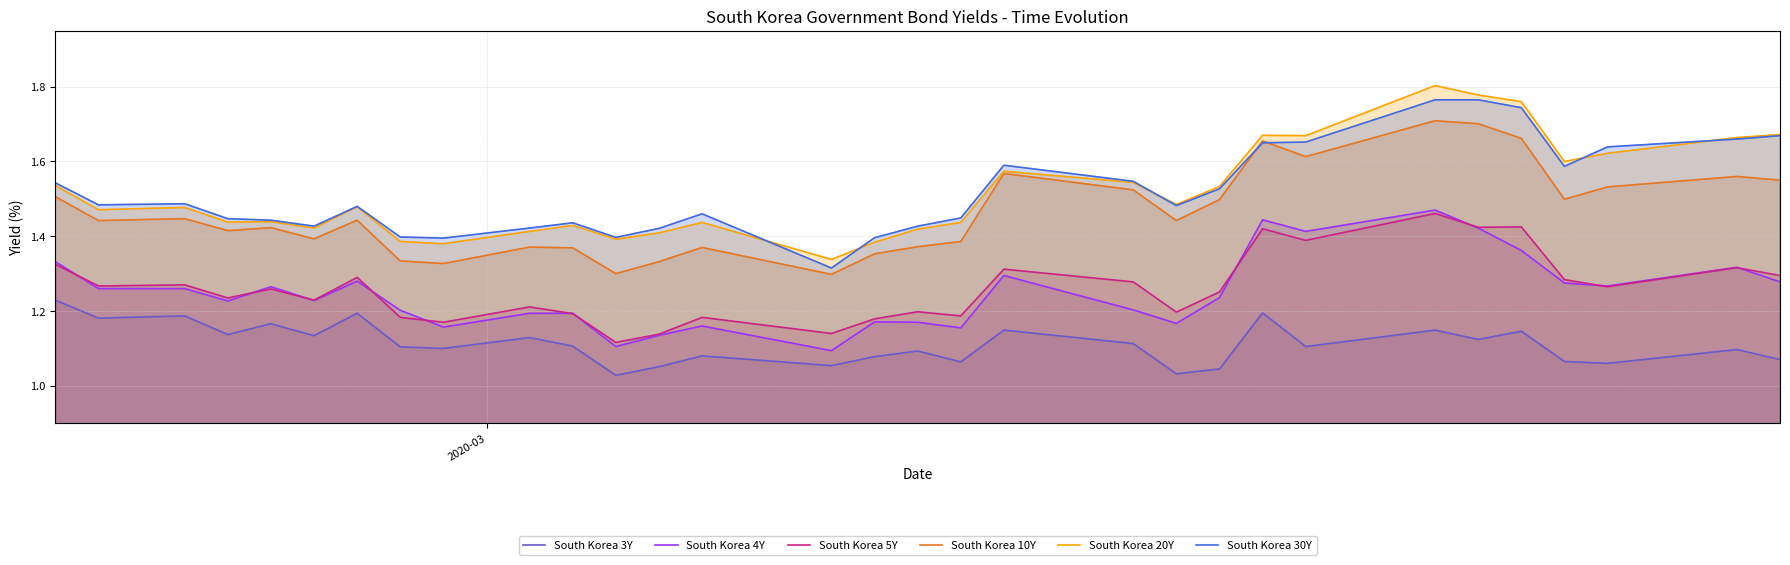

True or false: South Korea 5Y and South Korea 20Y intersect in this chart.

False